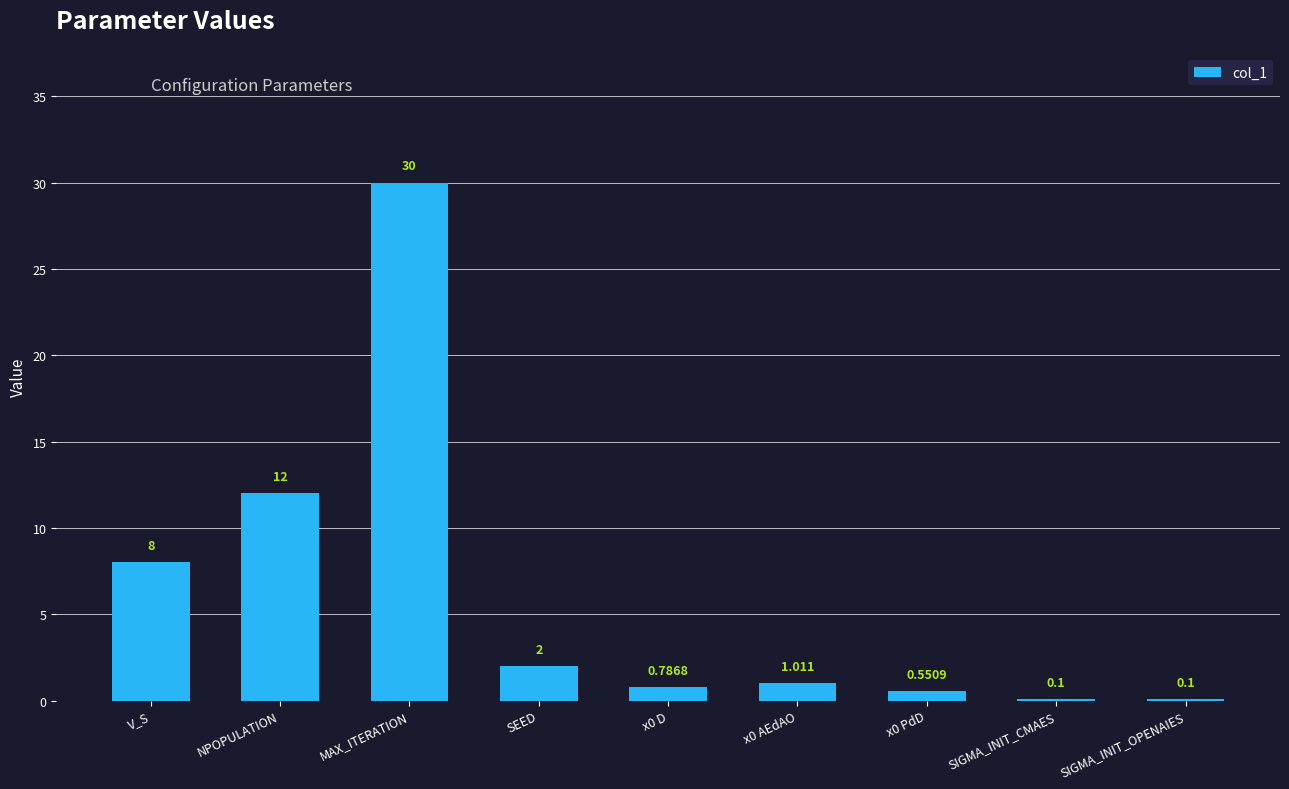

Between NPOPULATION and x0 D, which is larger?

NPOPULATION